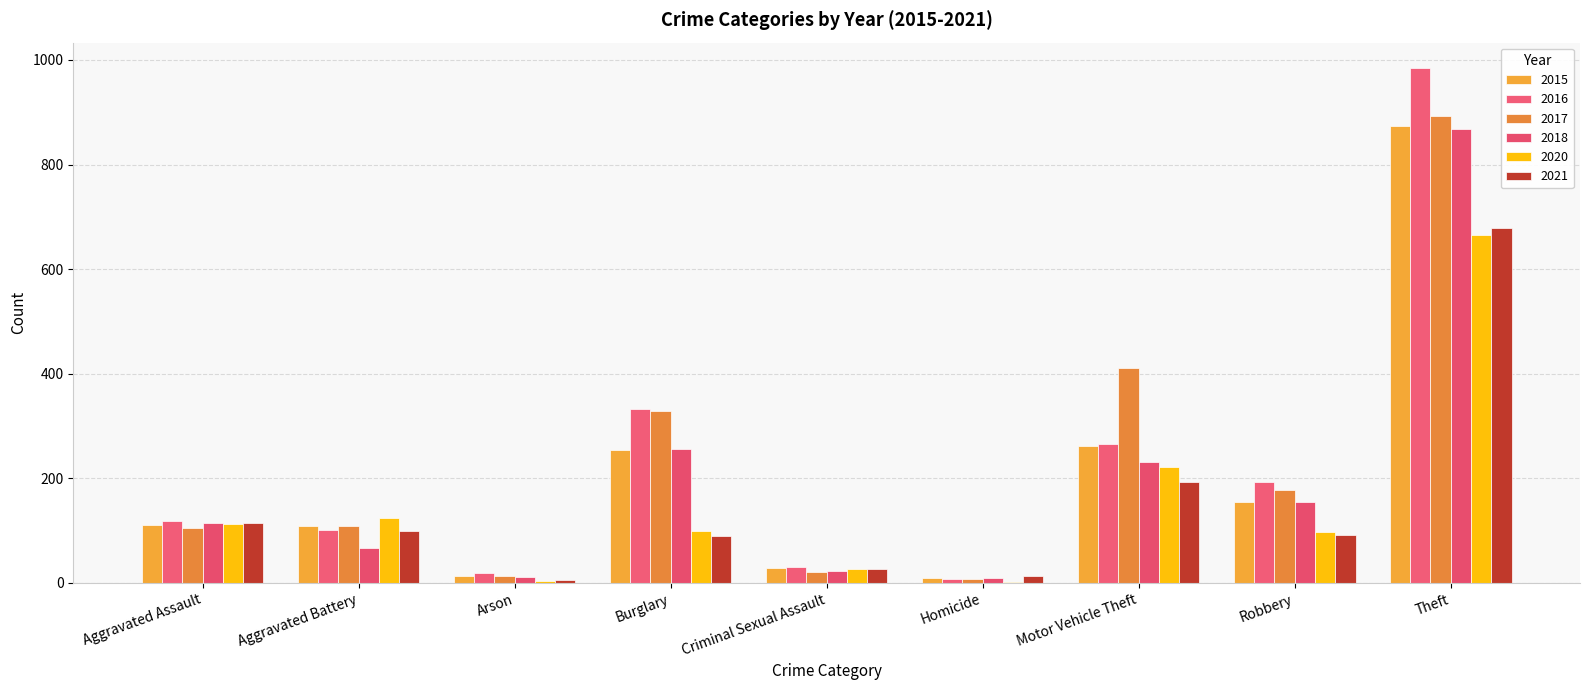

How many distinct data groups are displayed?

6